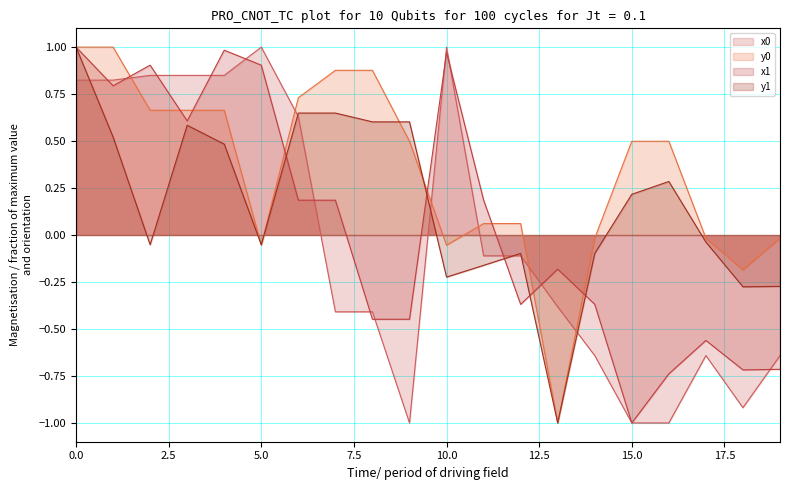

What are all the series names shown in the legend?

x0, y0, x1, y1